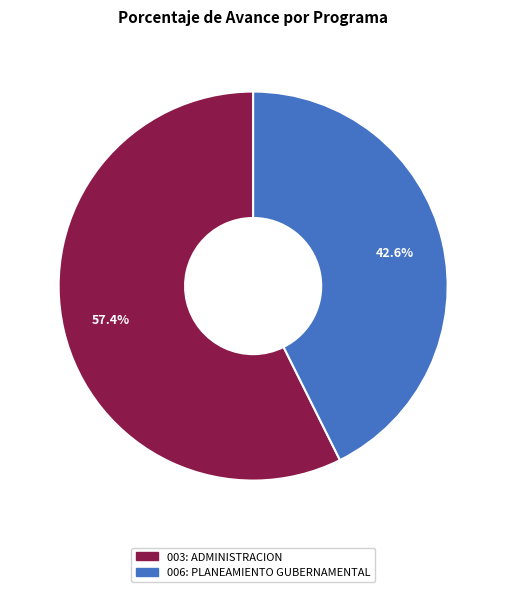

To the nearest percent, what portion does 003: ADMINISTRACION represent?

57%